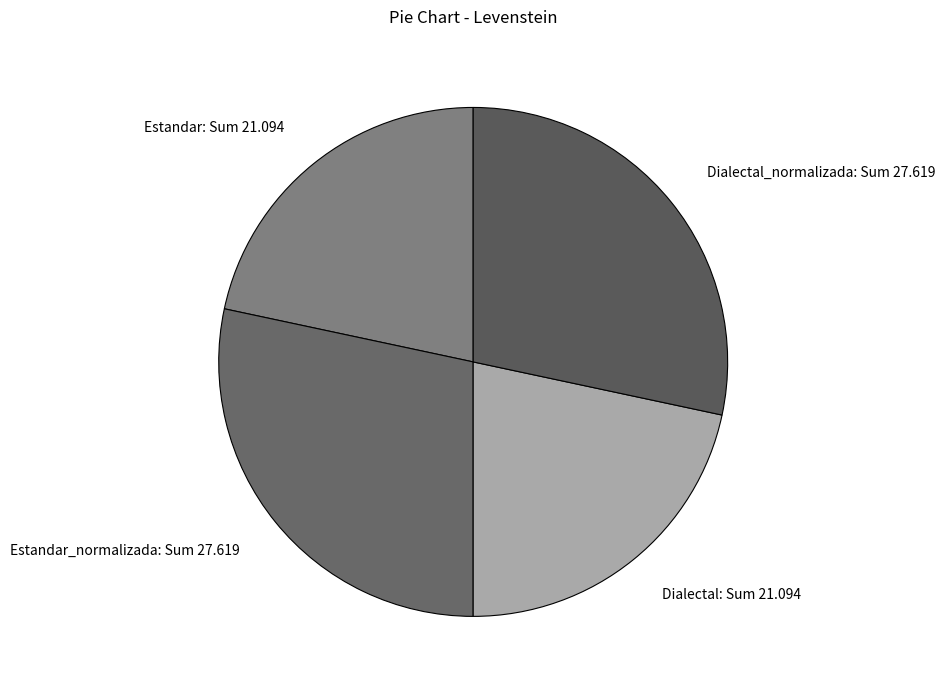

True or false: Estandar: Sum 21.094 accounts for 35% of the total.

False